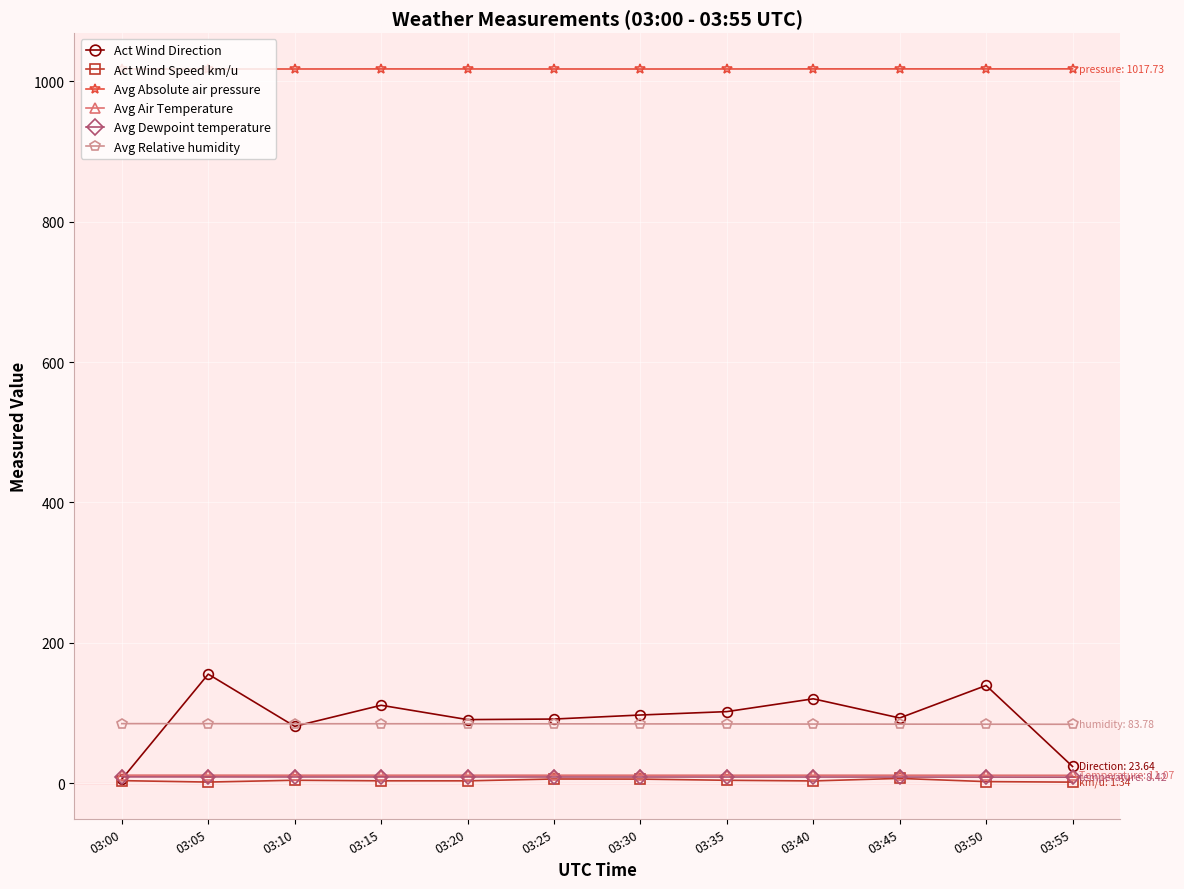

What is the lowest value of the Avg Air Temperature series?

11.1